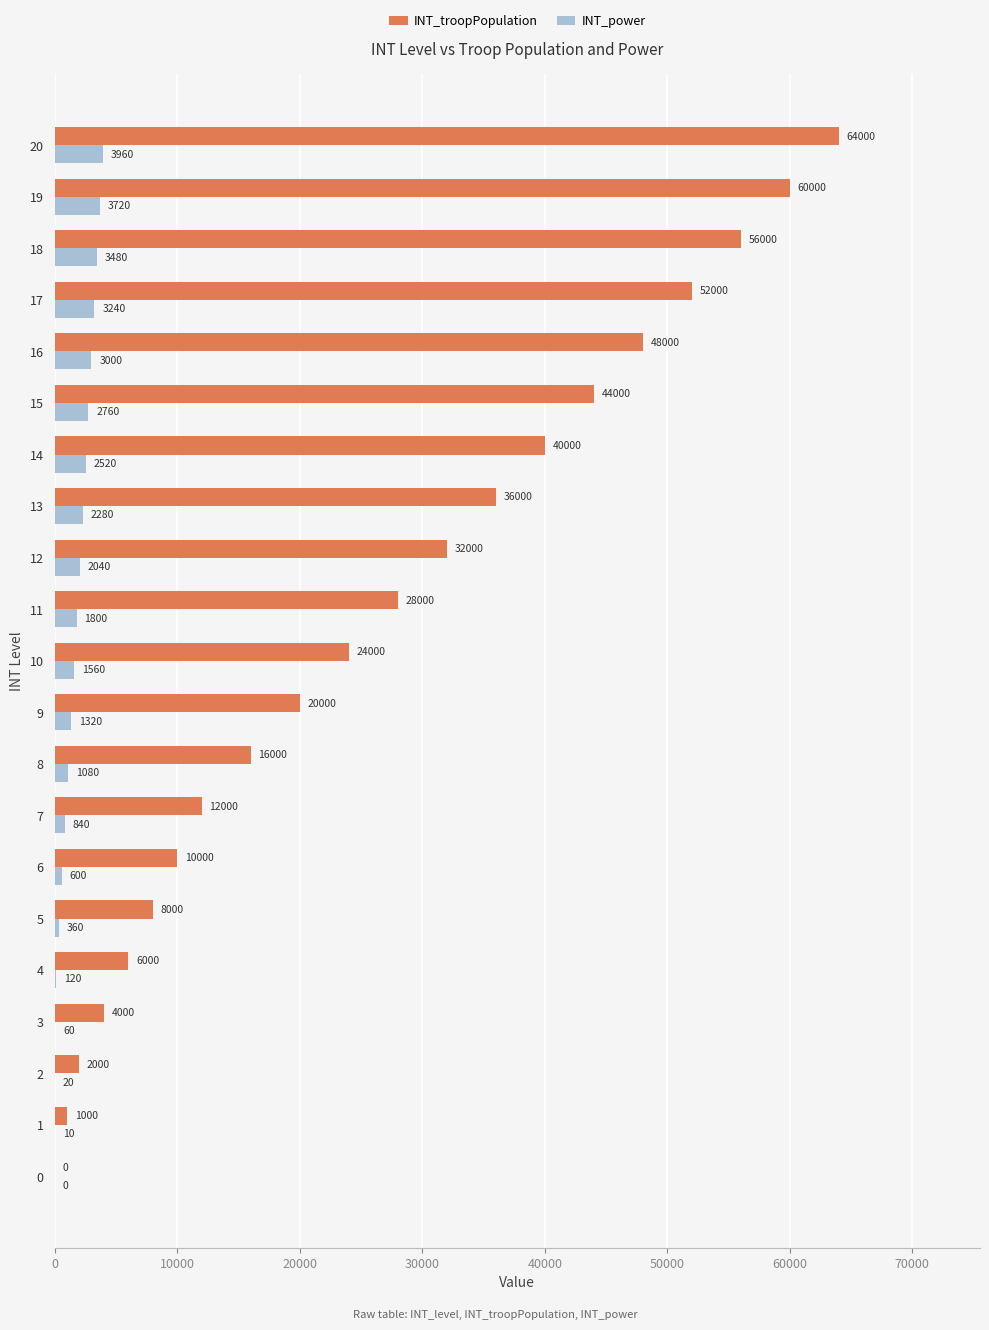

Between 9 and 16, which series saw the biggest shift?

INT_troopPopulation